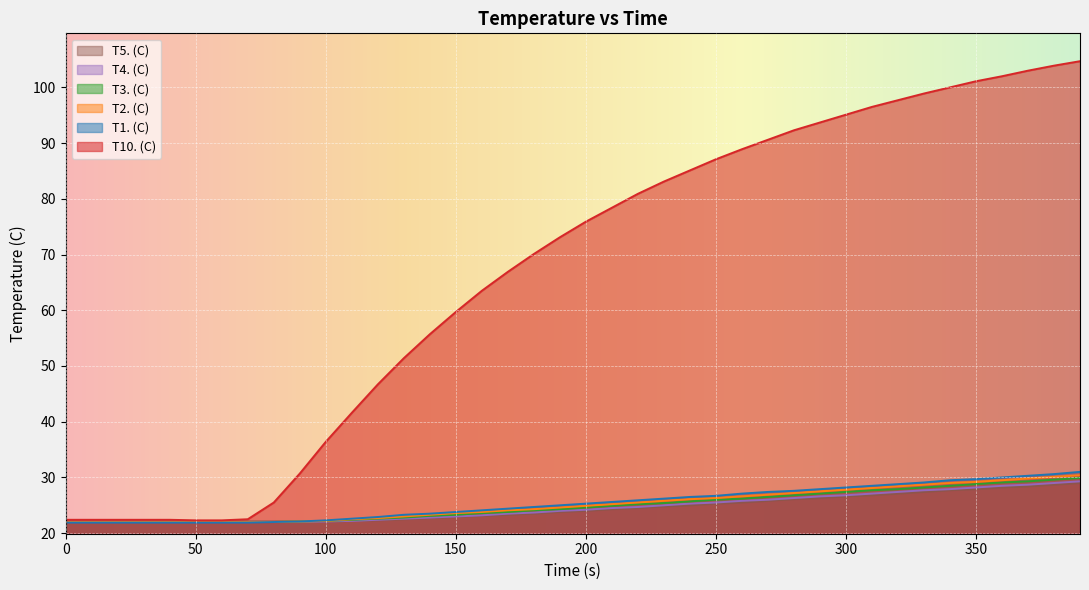

True or false: T1. (C) has more than 0 points higher than both neighbors.

False